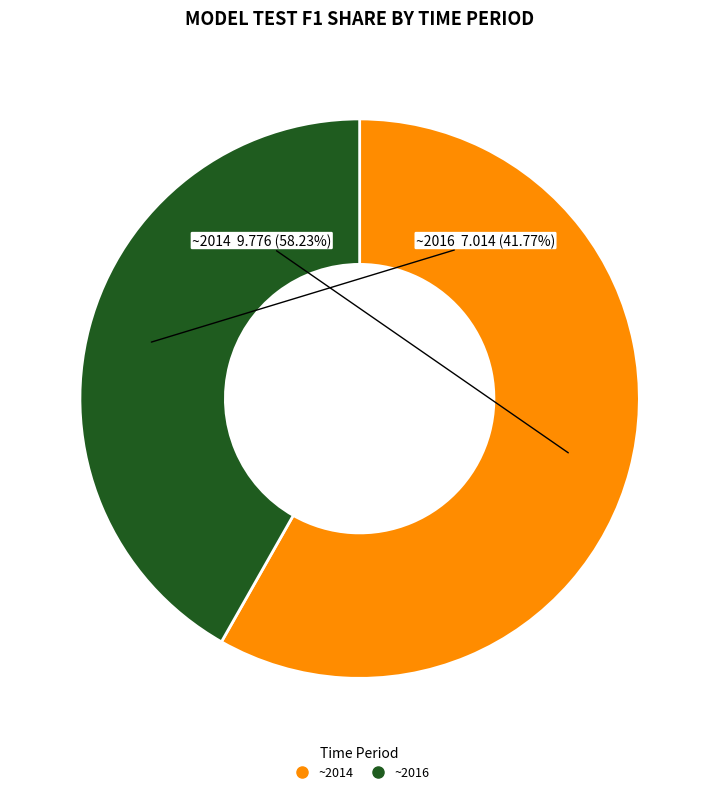

Combined, do ~2016 and ~2014 account for over 50%?

Yes